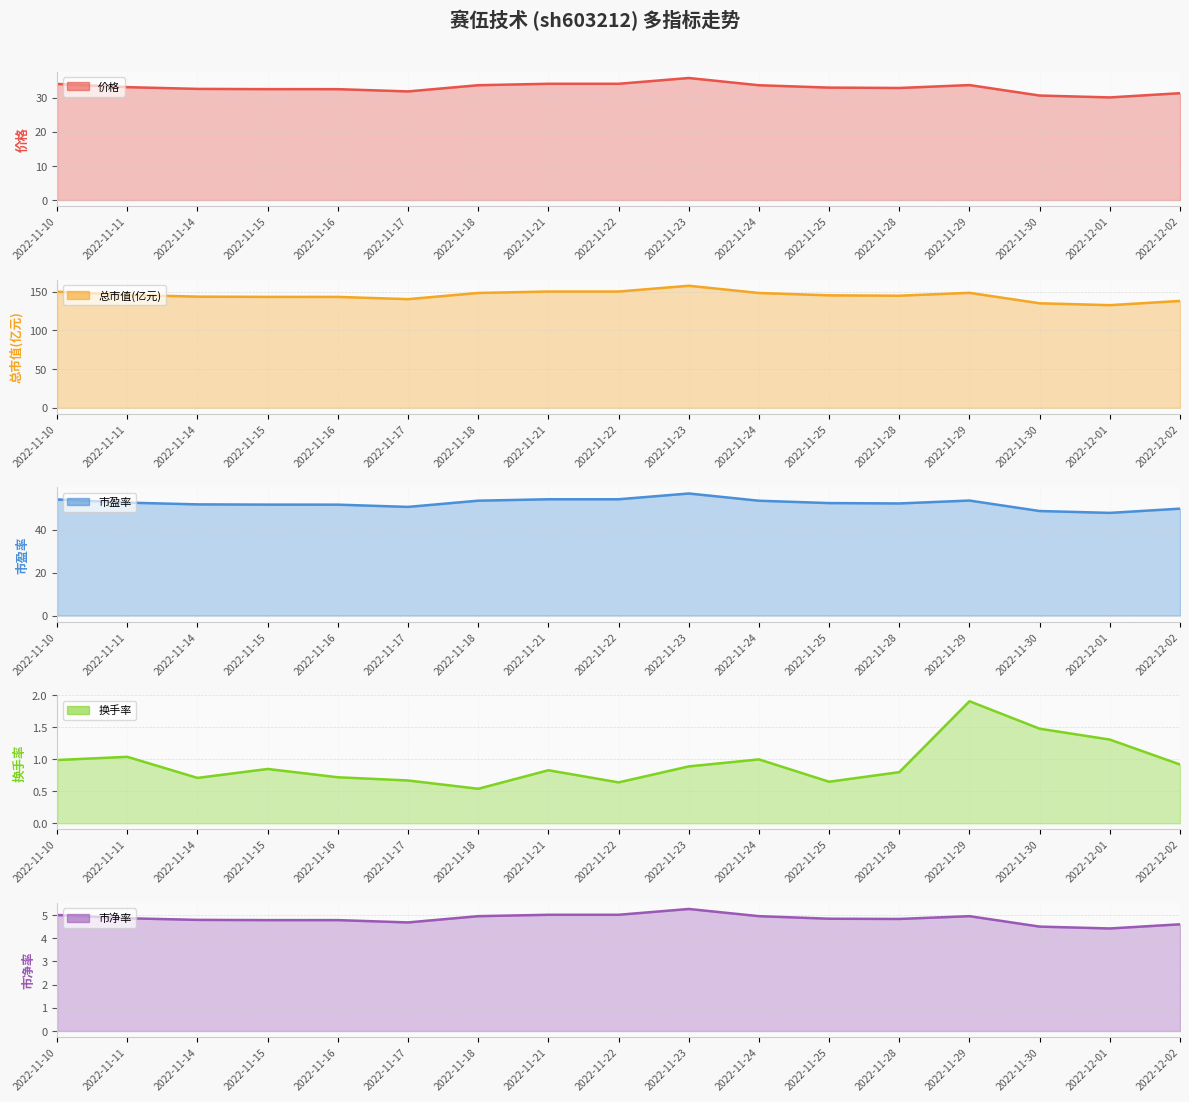

True or false: 价格 and 市盈率 cross at least once.

False